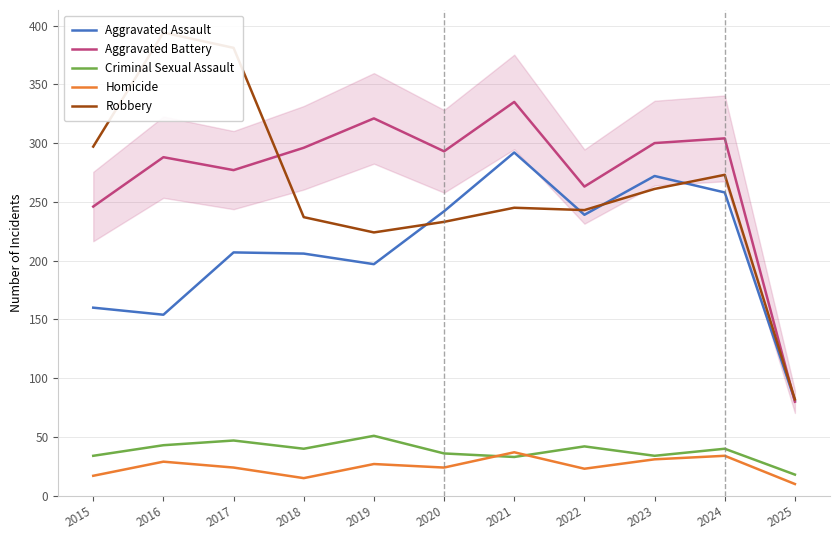

What is the value of the Aggravated Battery point at the 9th from the left?

300